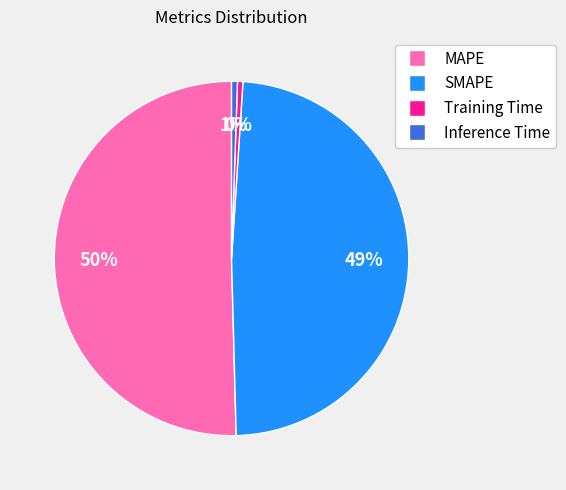

To the nearest percent, what is the difference between the SMAPE and Inference Time slice percentages?

48%